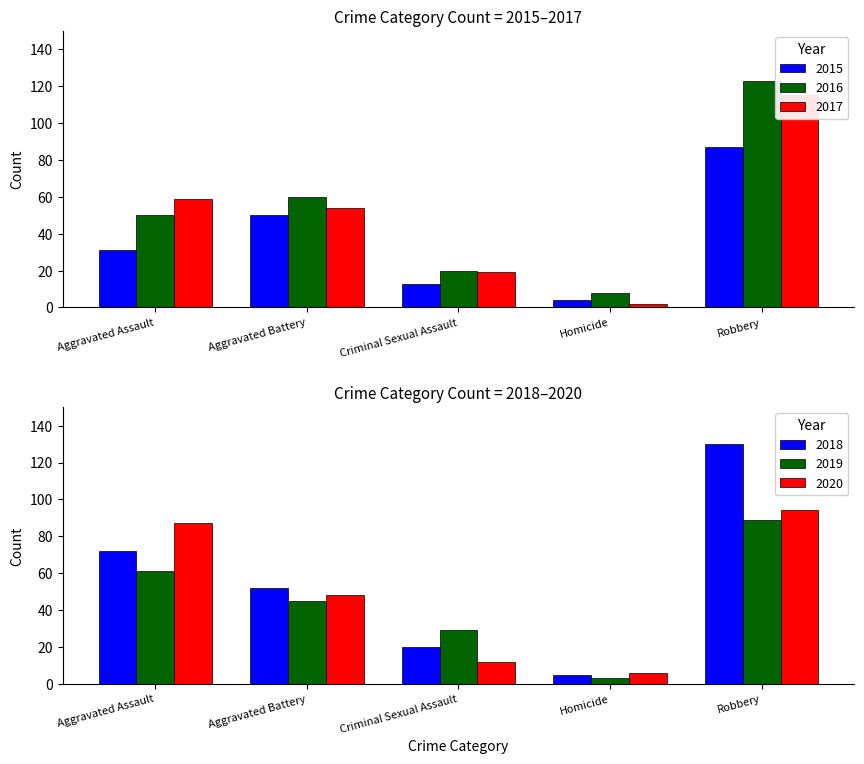

Is the value of 2015 at Aggravated Battery greater than the value of 2017 at Robbery?

No